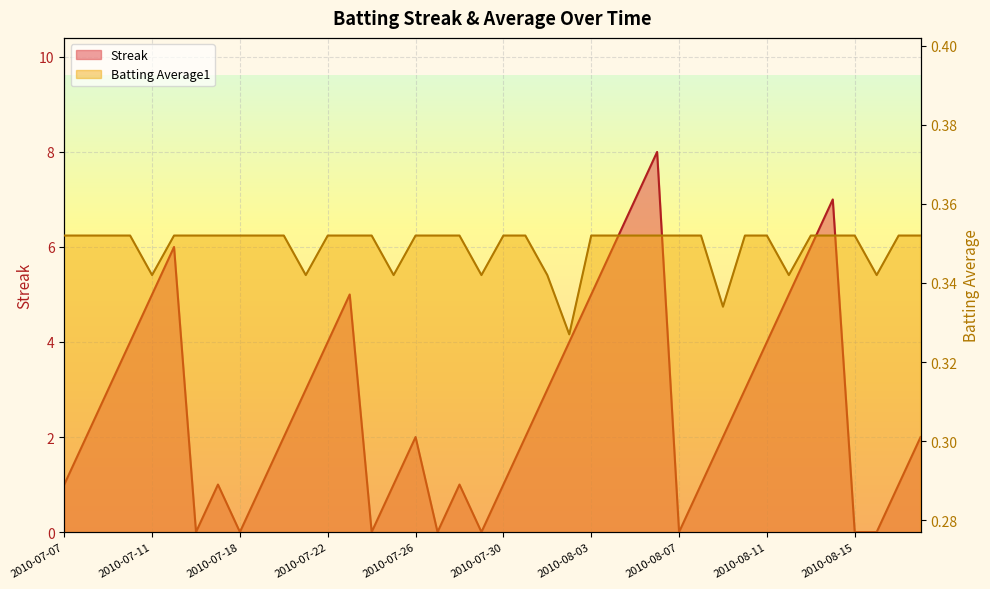

At which category does the chart reach its peak across all series?

2010-08-06